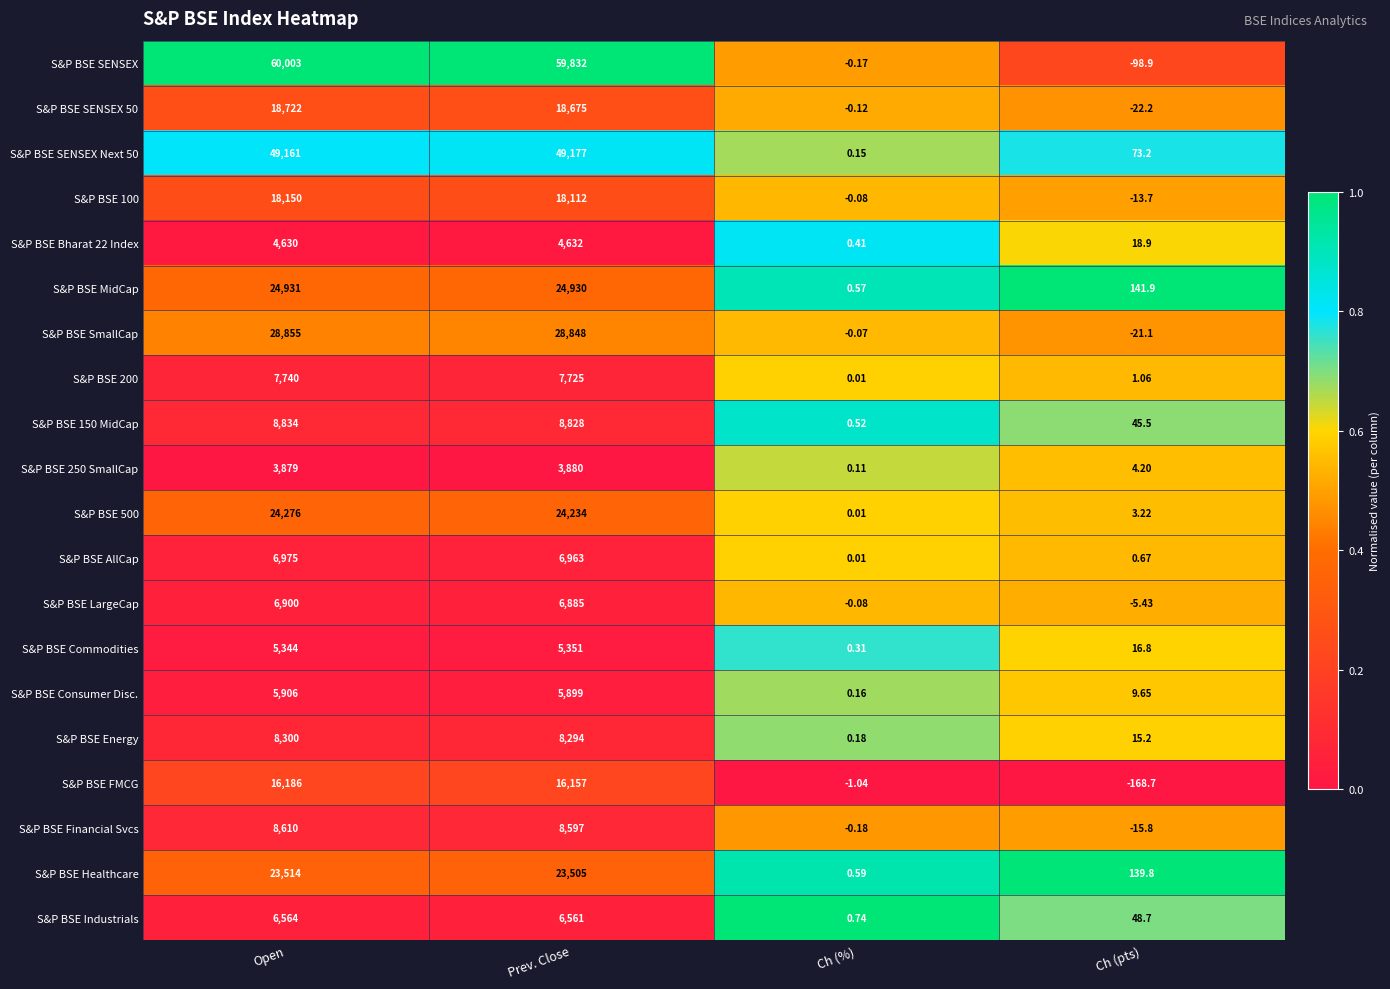

Which category has the highest value in the S&P BSE Industrials series?

Open